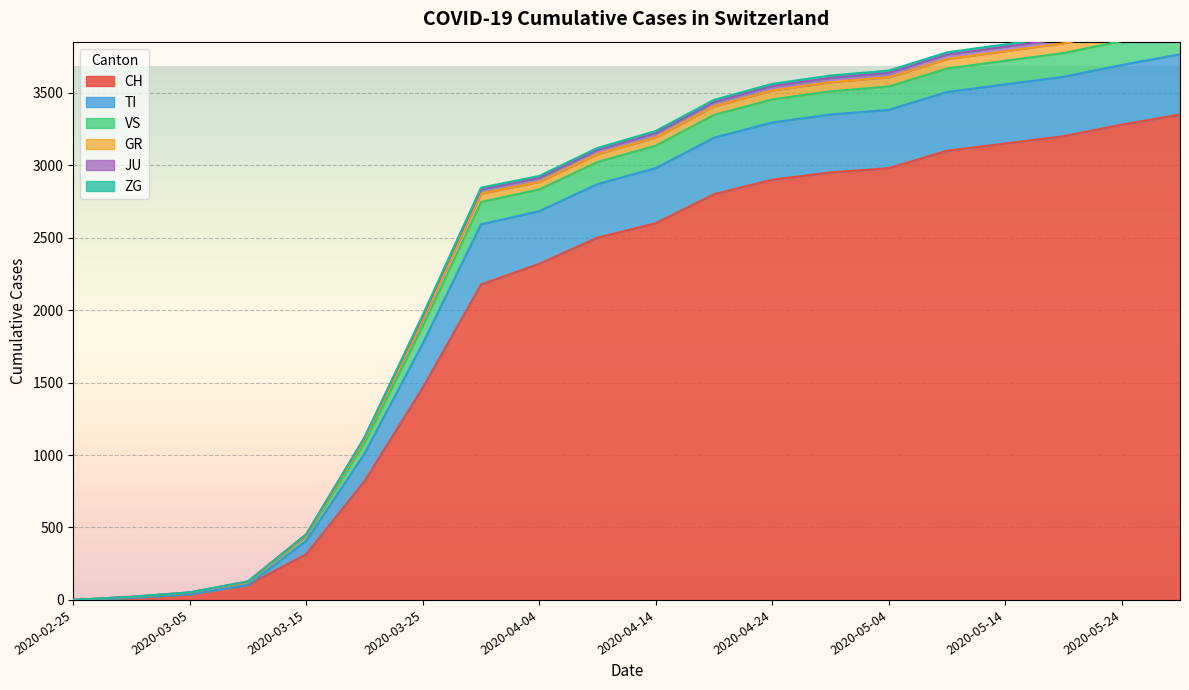

True or false: GR and VS intersect in this chart.

False